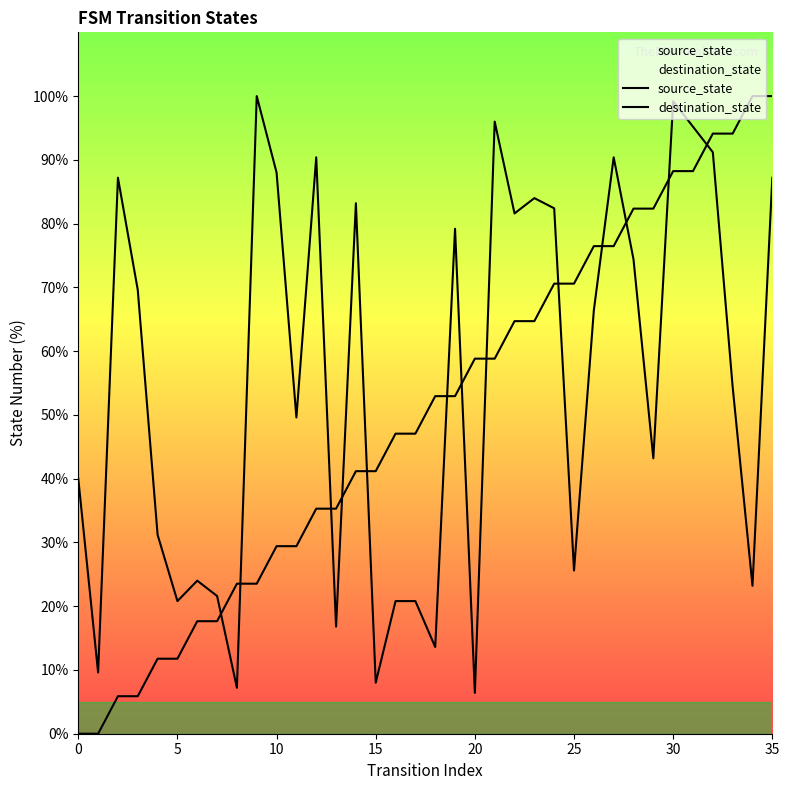

Rank the series by their maximum value, from highest to lowest.

source_state, destination_state